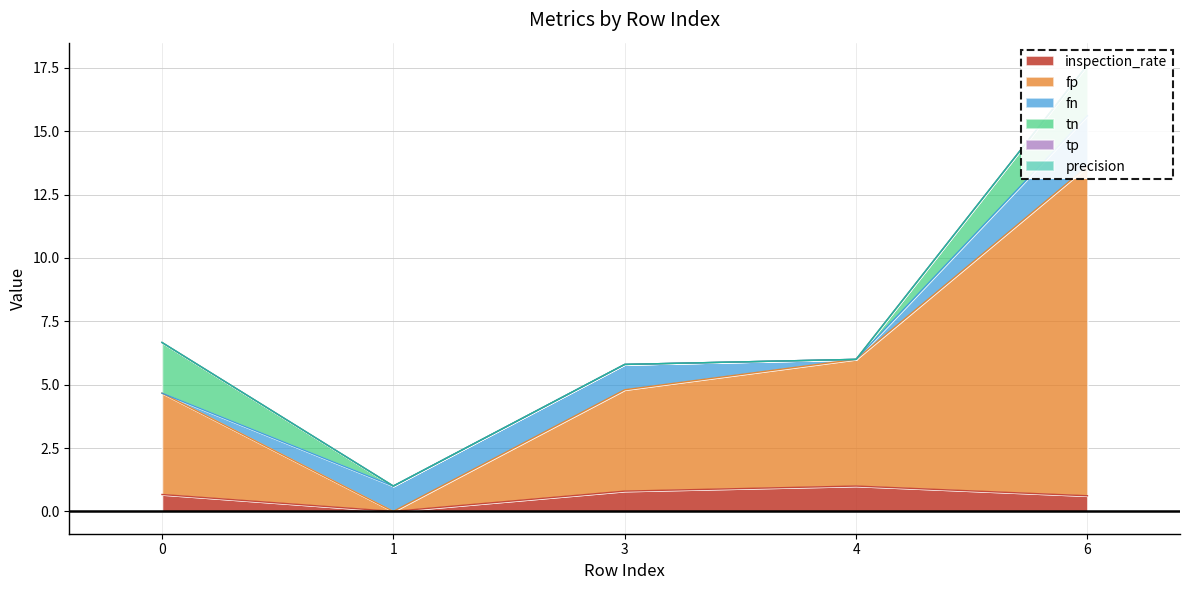

Which series has the largest total across all categories?

fp